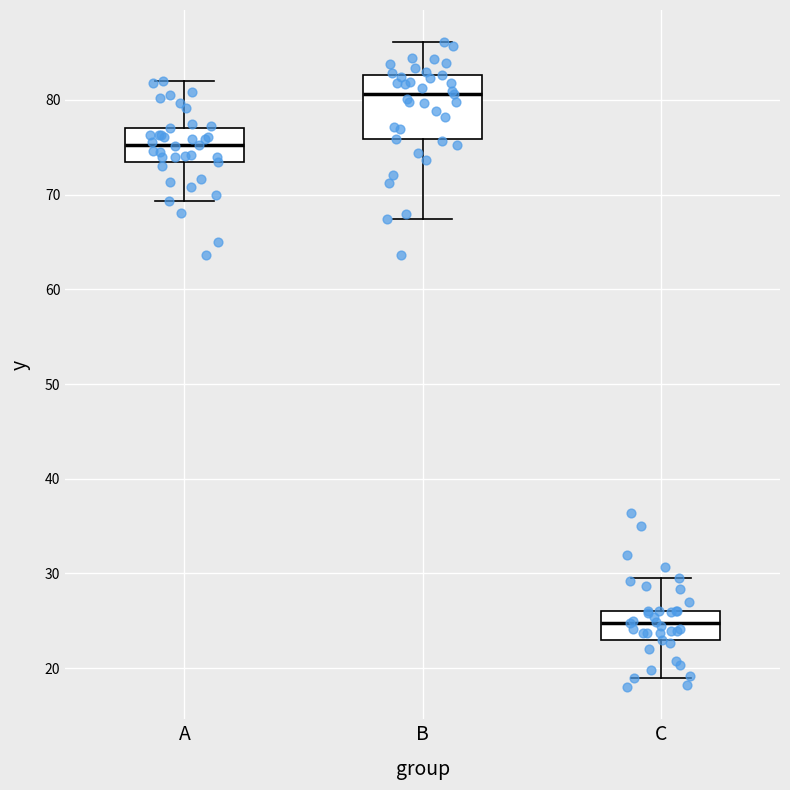

Which box has the highest median line?

B